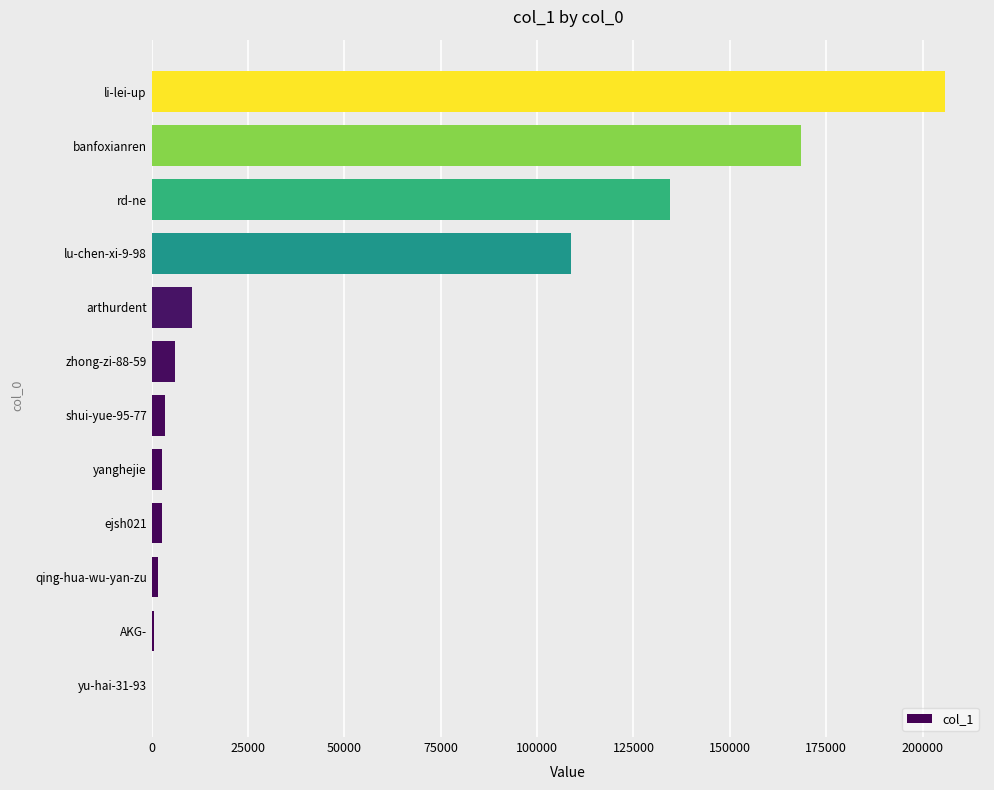

The value at rd-ne is 57413. True or false?

False